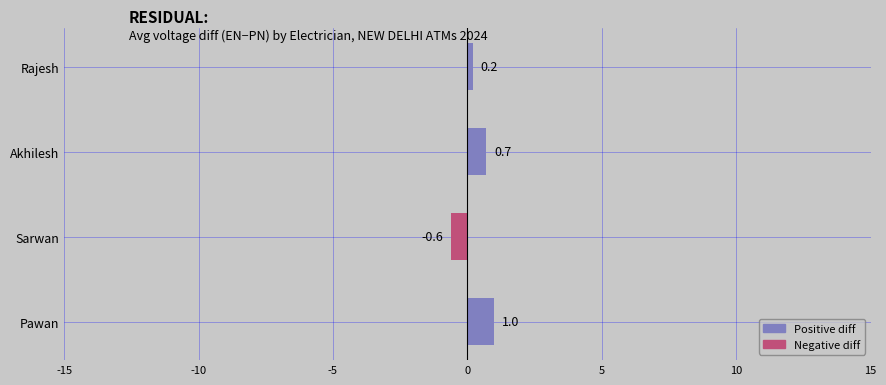

What is the difference between the maximum and minimum values?

1.6